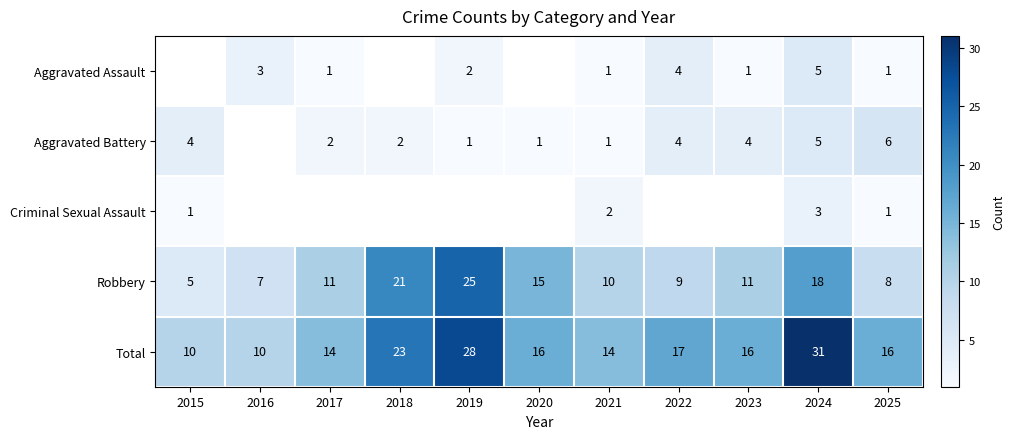

What is the maximum value shown in the chart?

31.0